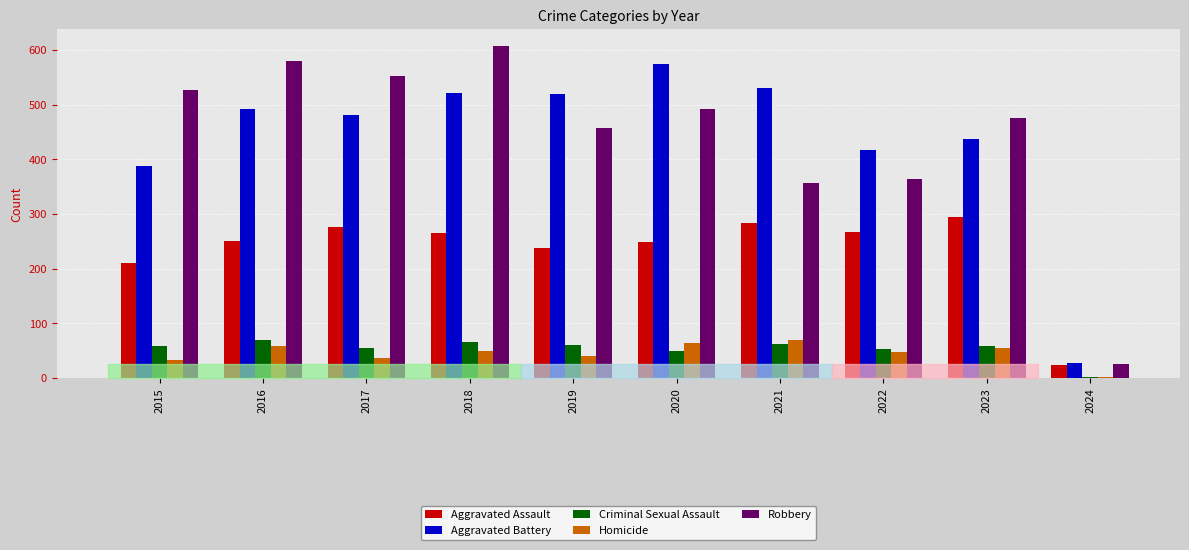

True or false: Robbery has a value of 491 at 2020.

True